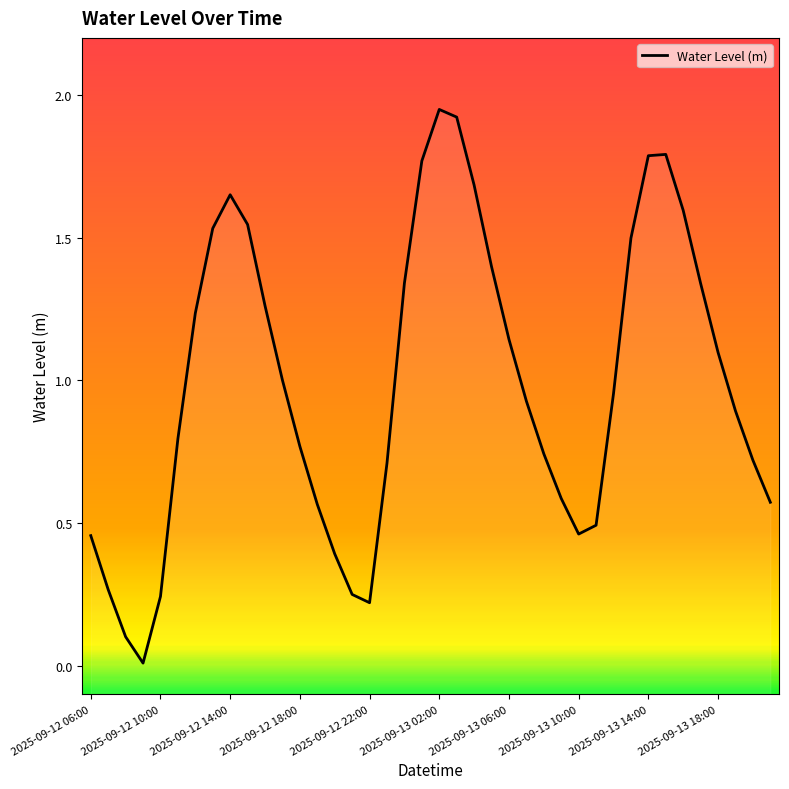

What is the sum of all values?

39.7